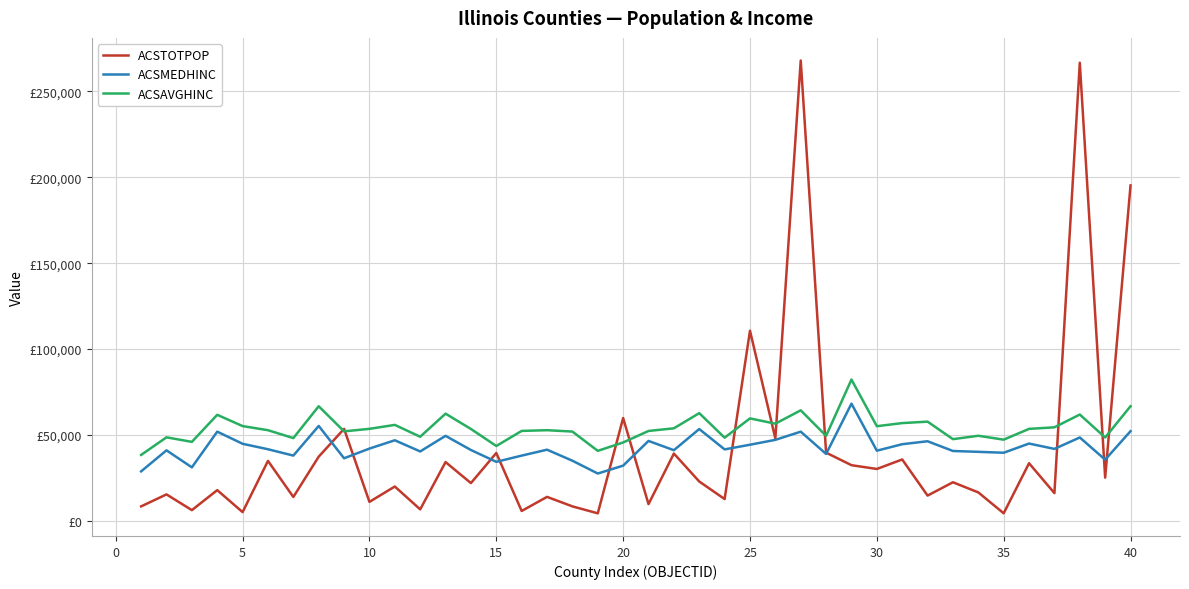

Does the chart display data point markers on the line(s)?

No